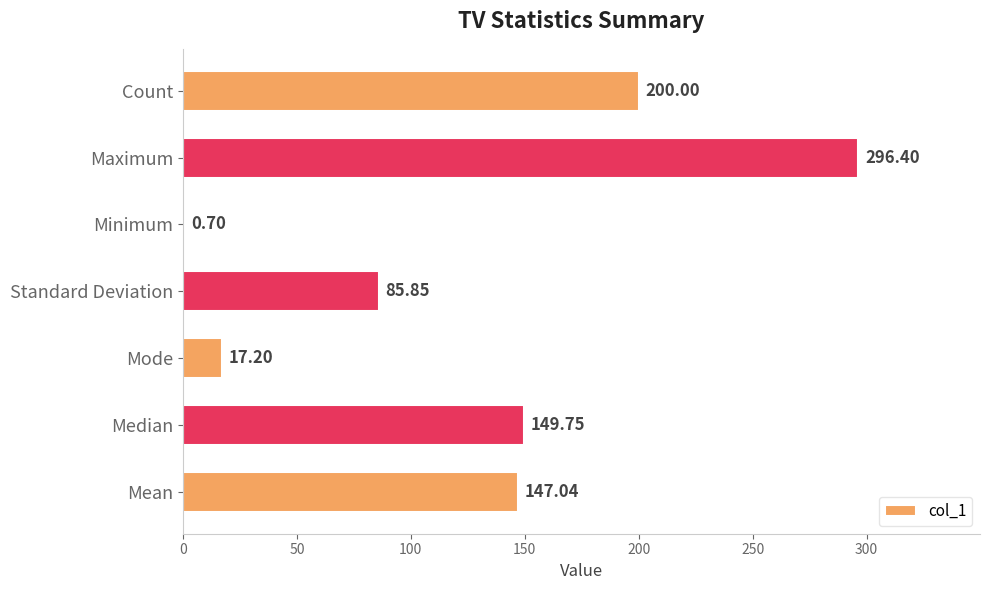

Where is the data nearest to the value 148?

Mean